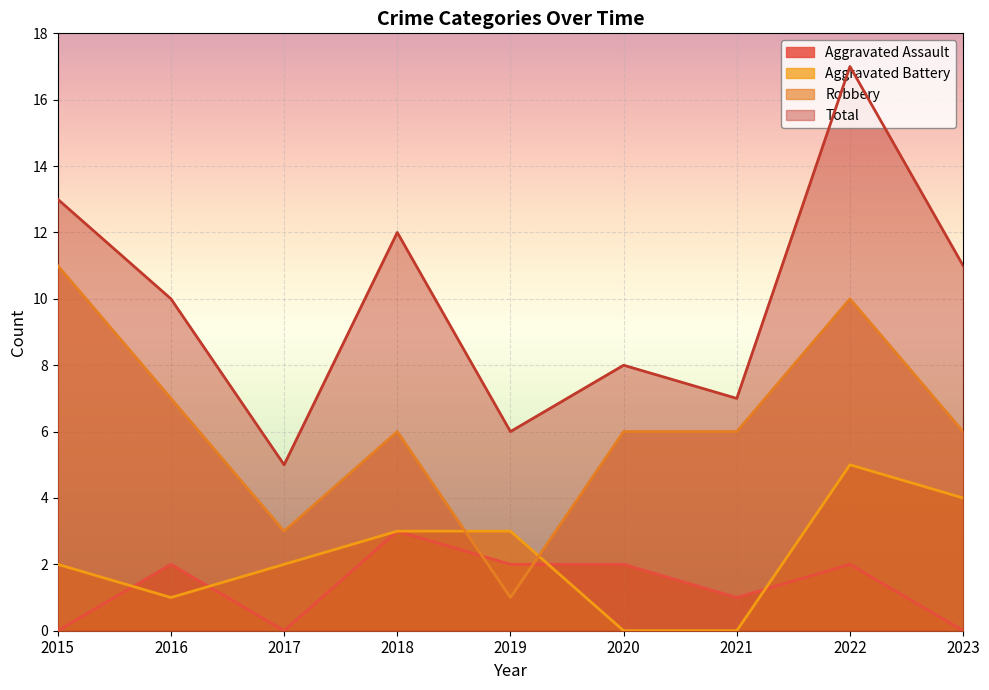

What is the sum of all Aggravated Assault values?

12